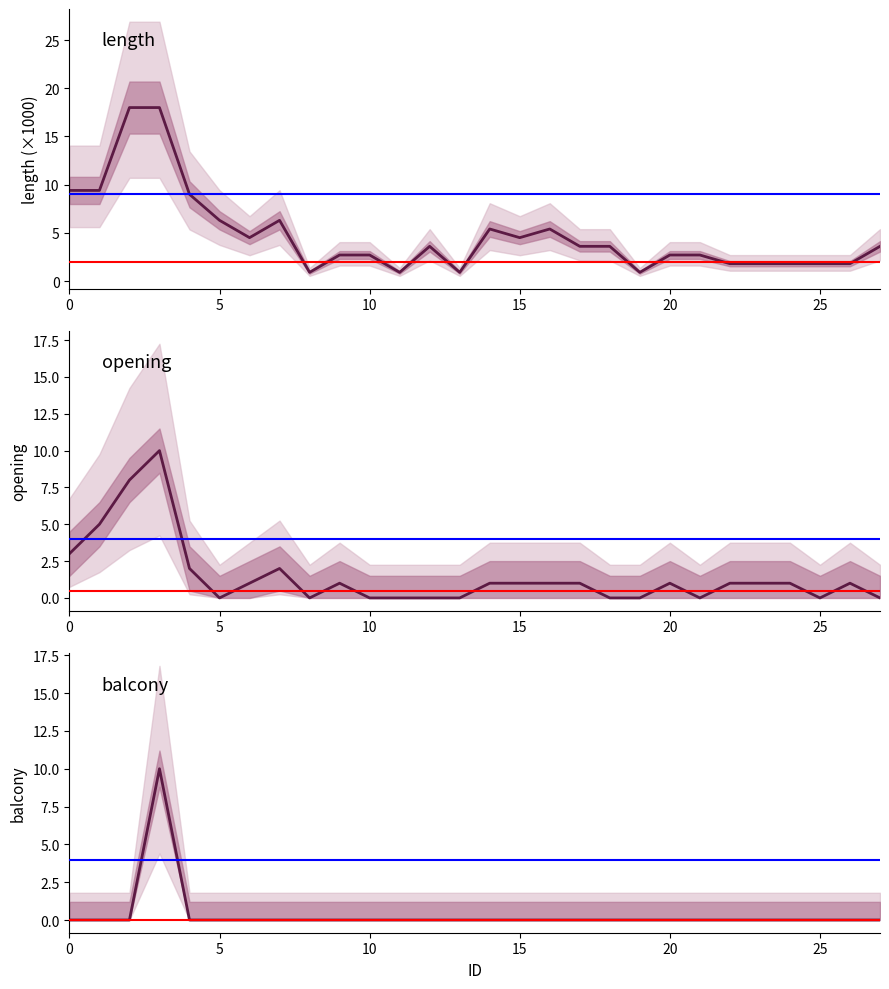

Which series has the largest range (max minus min)?

length